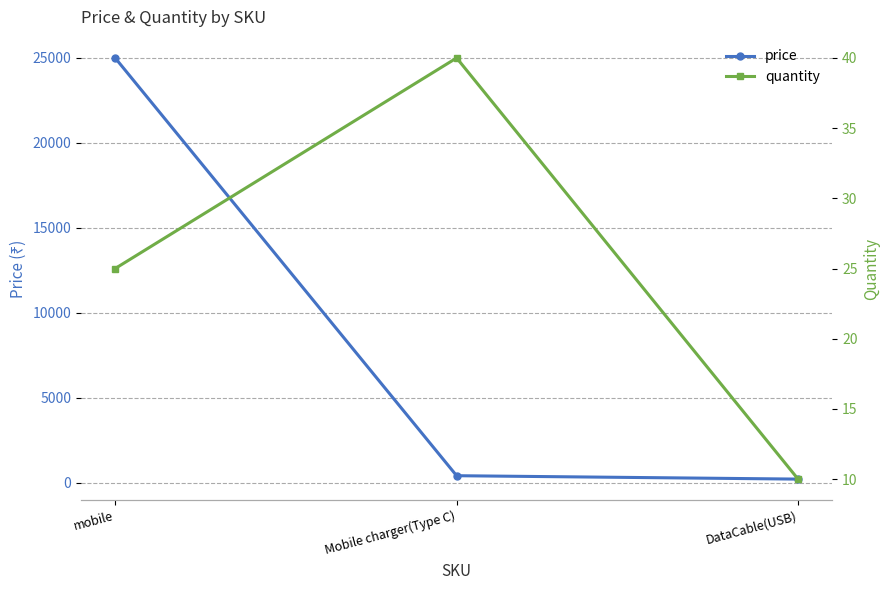

What is the sum of all price values?

25600